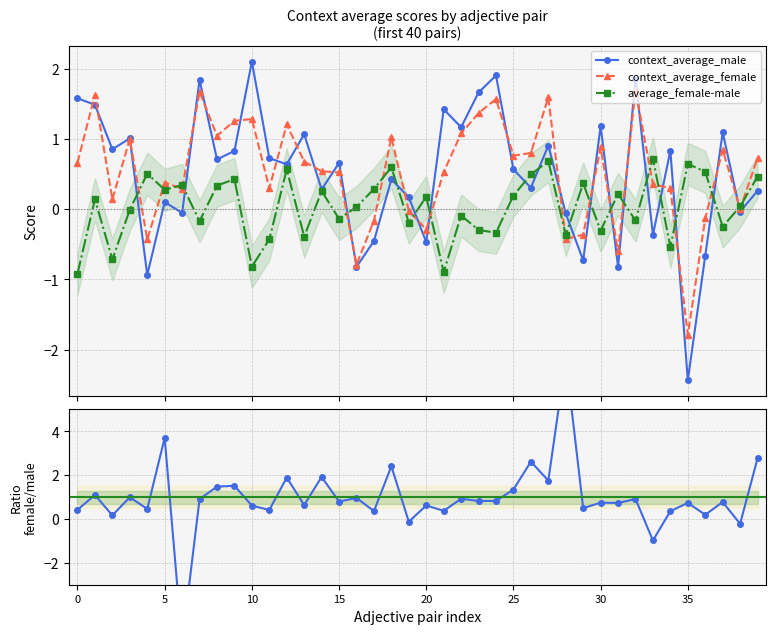

The context_average_male series shows 0.5 at 26. True or false?

False